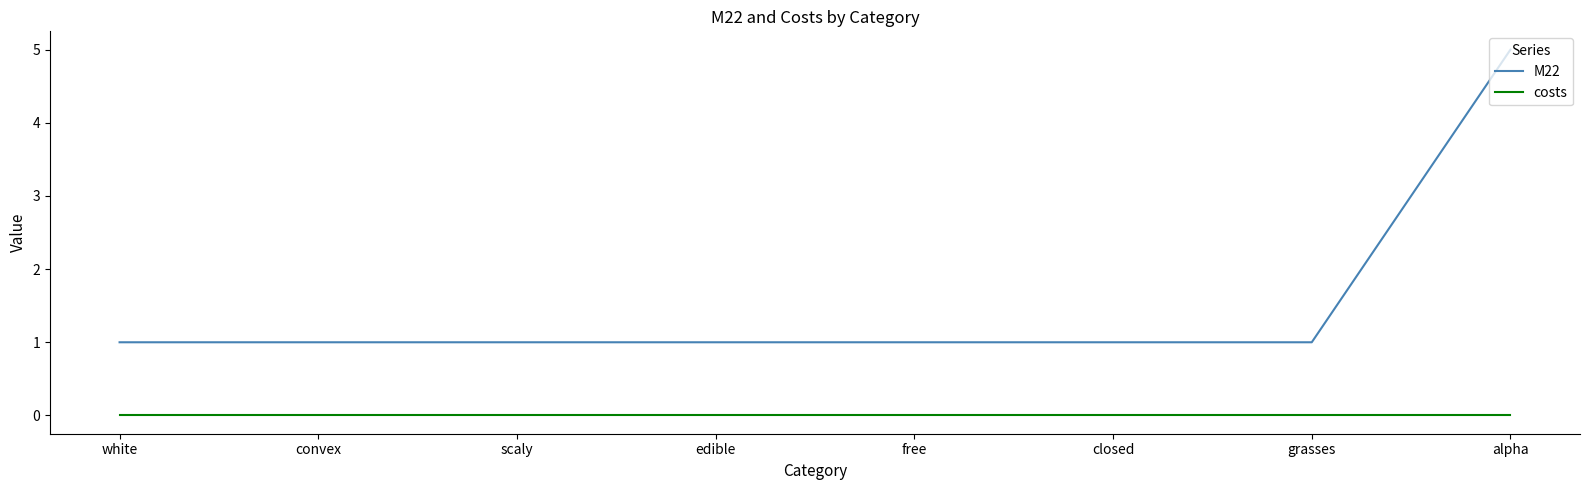

What is the sum of the M22 values at convex and alpha?

6